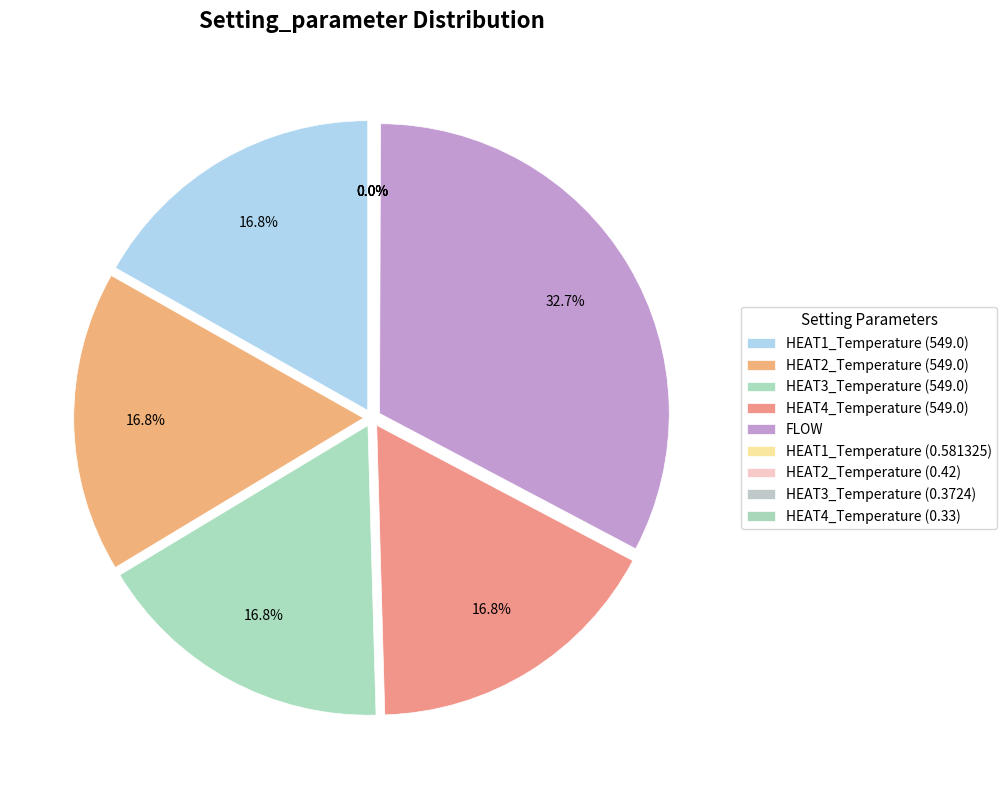

To the nearest percent, what portion does HEAT2_Temperature (549.0) represent?

17%